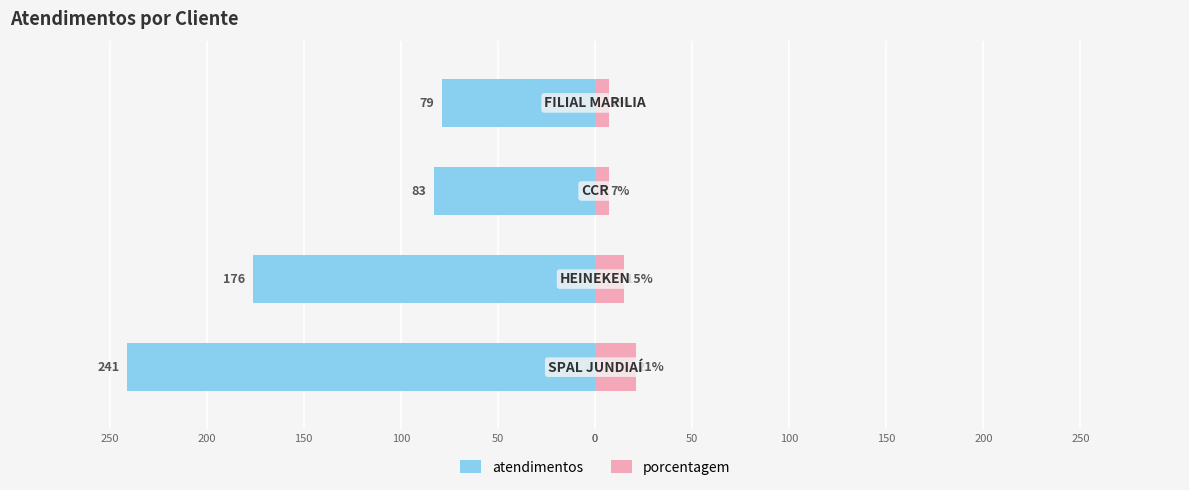

Reading left to right, extract all data points from this chart.

atendimentos: 0=-241	50=-176	100=-83	150=-79
porcentagem: 0=21	50=15	100=7	150=7